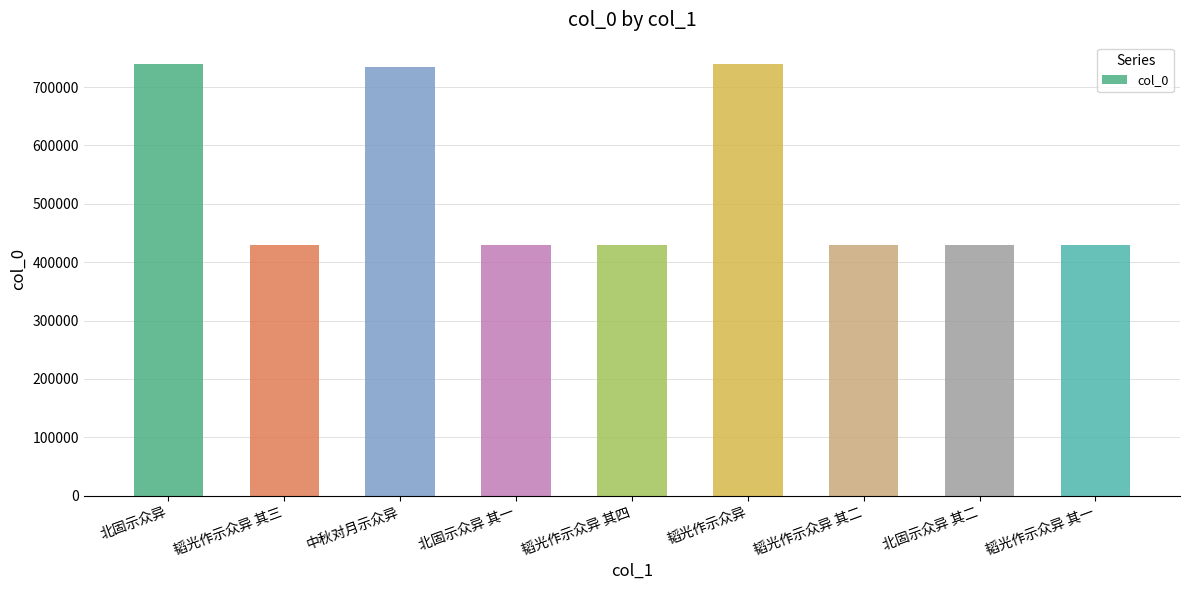

Is it true that the value at 韬光作示众异 其三 is 238498?

False